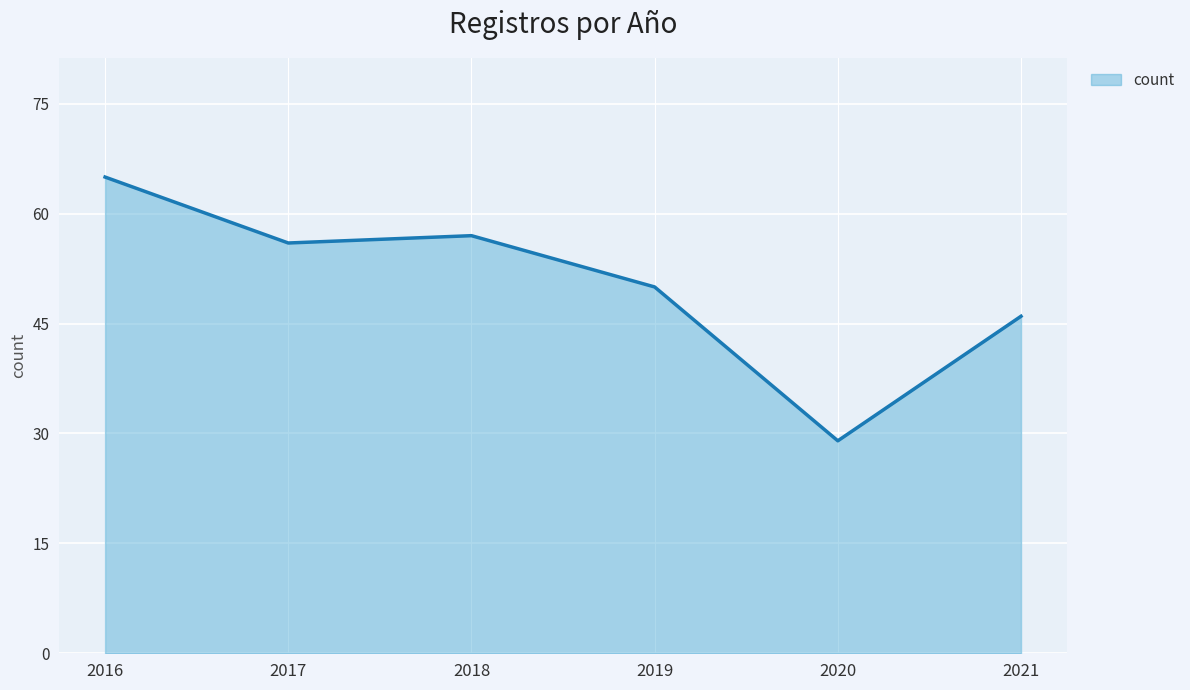

At which category does the data reach its first local valley?

2017